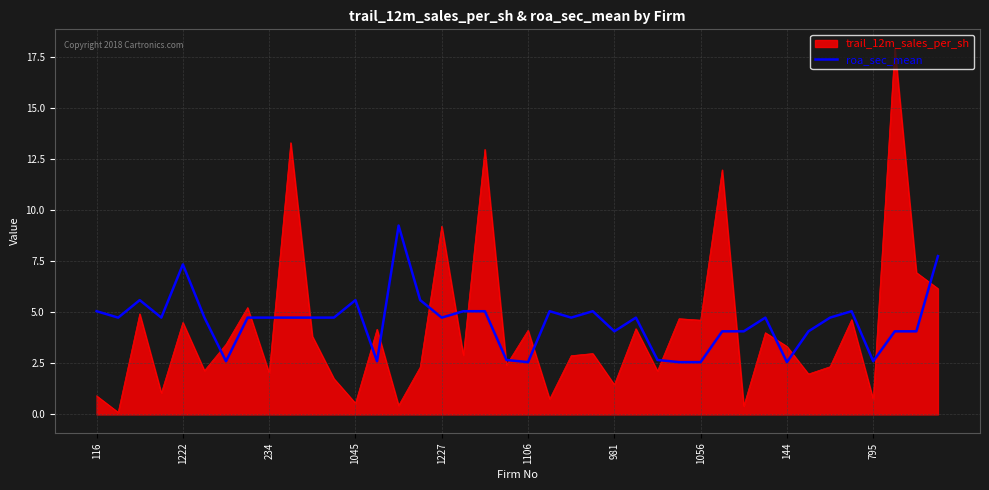

List the series in order of their peak value, lowest first.

roa_sec_mean, trail_12m_sales_per_sh